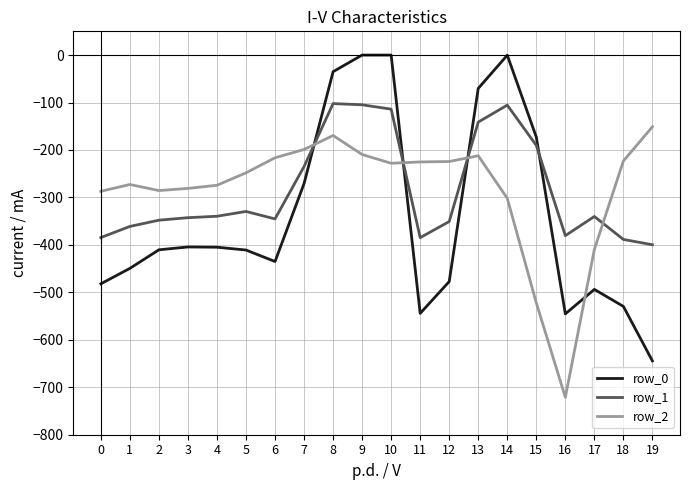

What is the spread (max minus min) of values at 12?

252.9